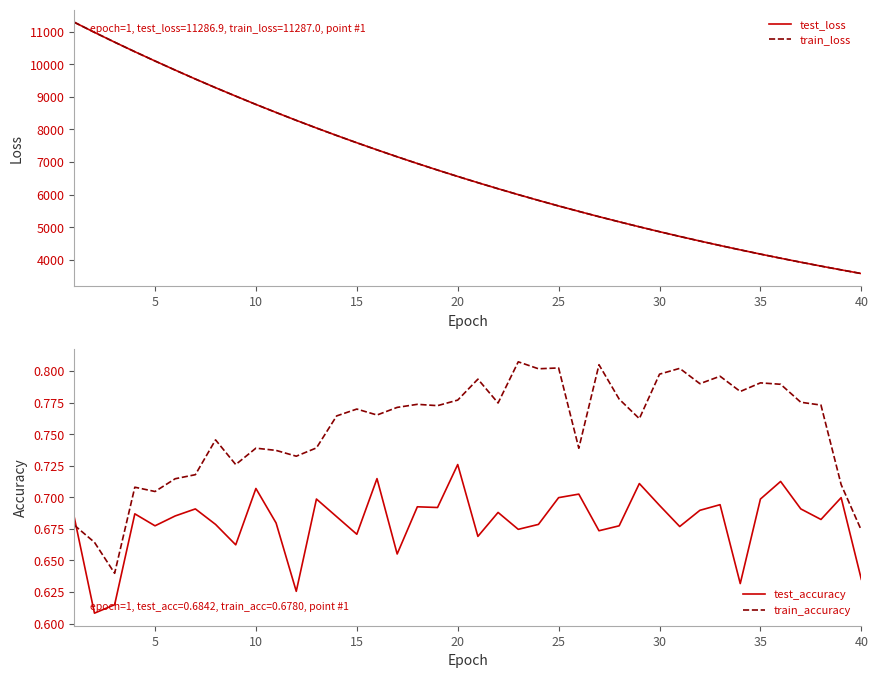

The value of test_loss at 10 is 8768.0. True or false?

True